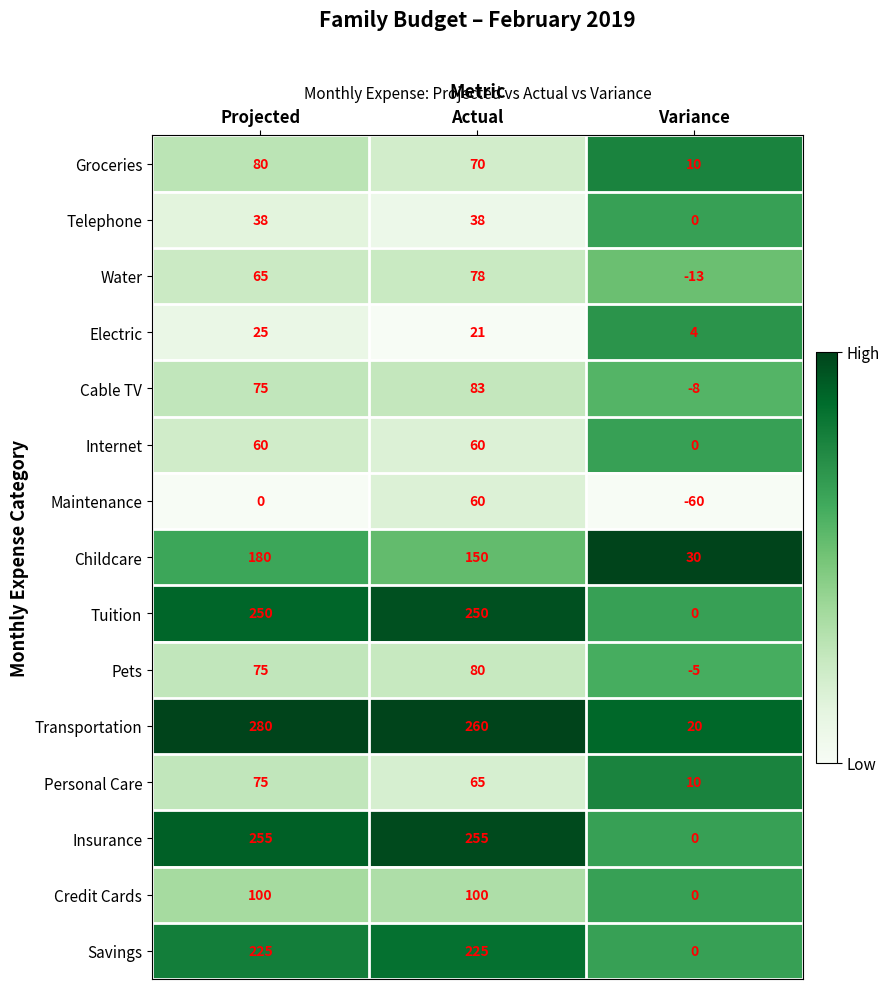

Where is Maintenance nearest to the value 0?

Projected